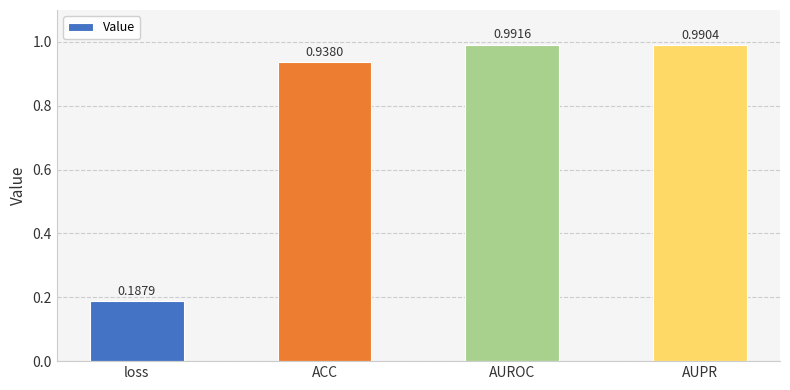

At which category does the chart reach its peak across all series?

AUROC